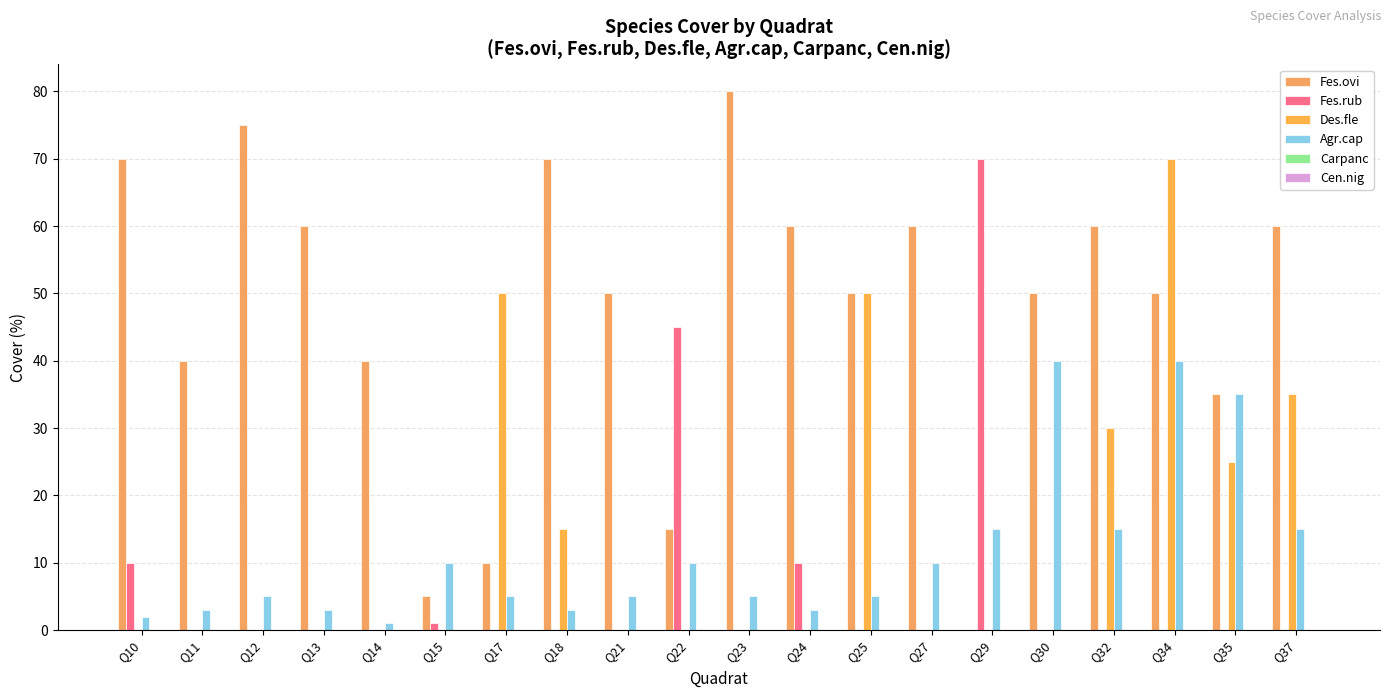

At which category does the chart reach its peak across all series?

Q23